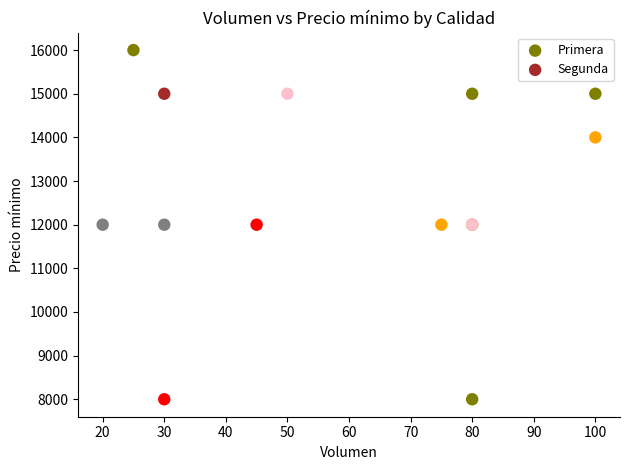

Which series has the largest Y range (max minus min)?

Segunda